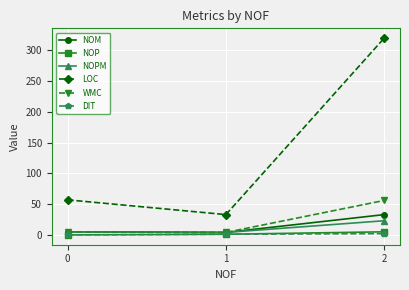

How many values in the DIT series are below 1?

1